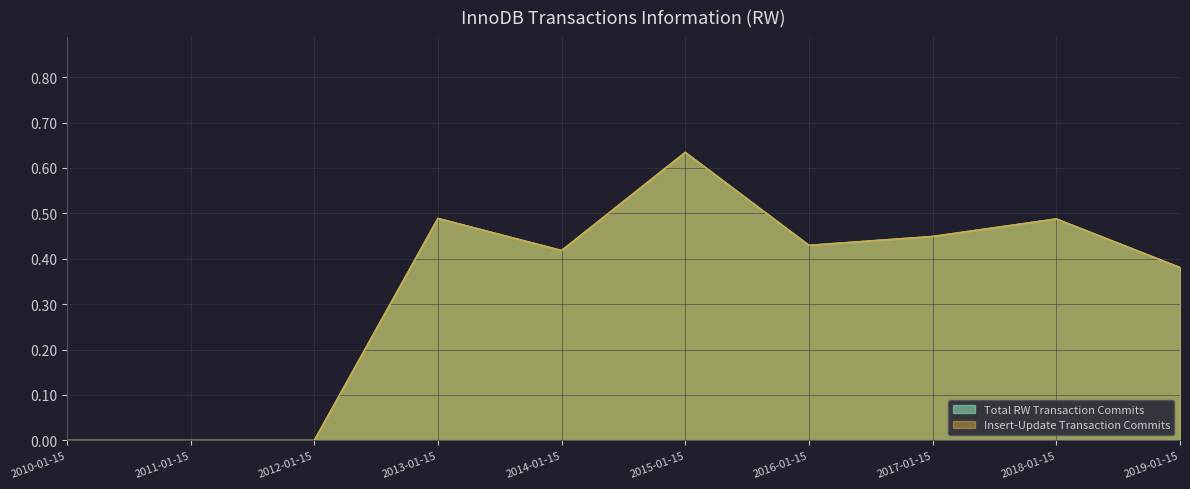

How many interior local peaks does the Total RW Transaction Commits series have?

3